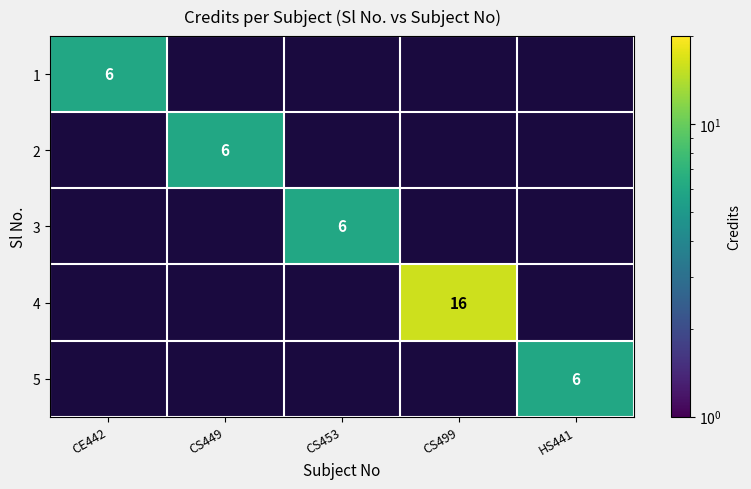

The 5 series shows 4 at HS441. True or false?

False